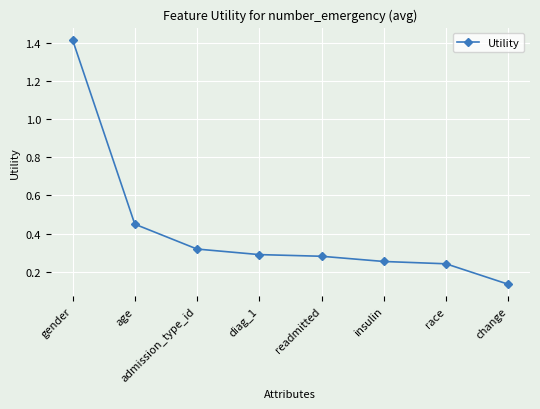

What is the sum of the values at race and diag_1?

0.5